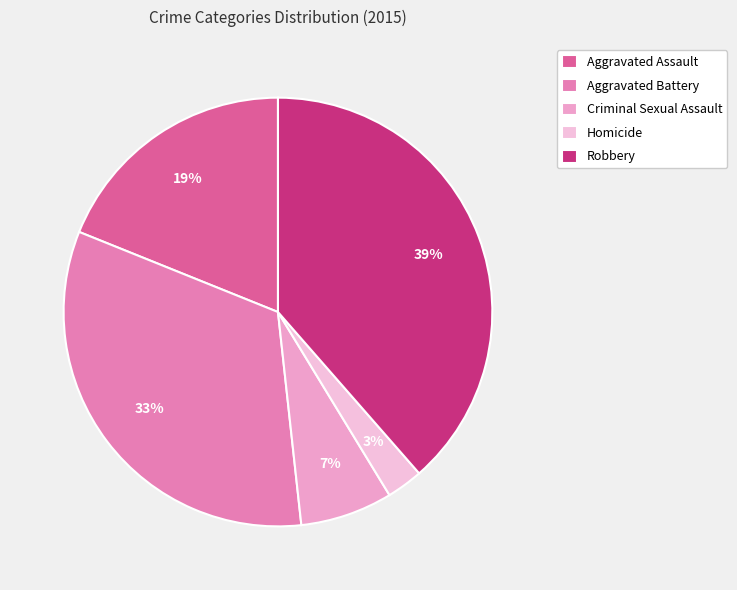

Do Robbery and Aggravated Assault together represent more than half of the pie?

Yes